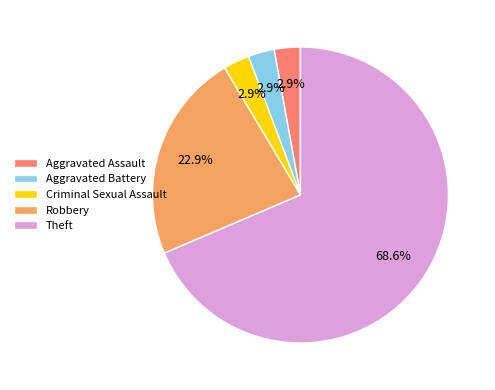

Which slice represents more than half of the pie?

Theft